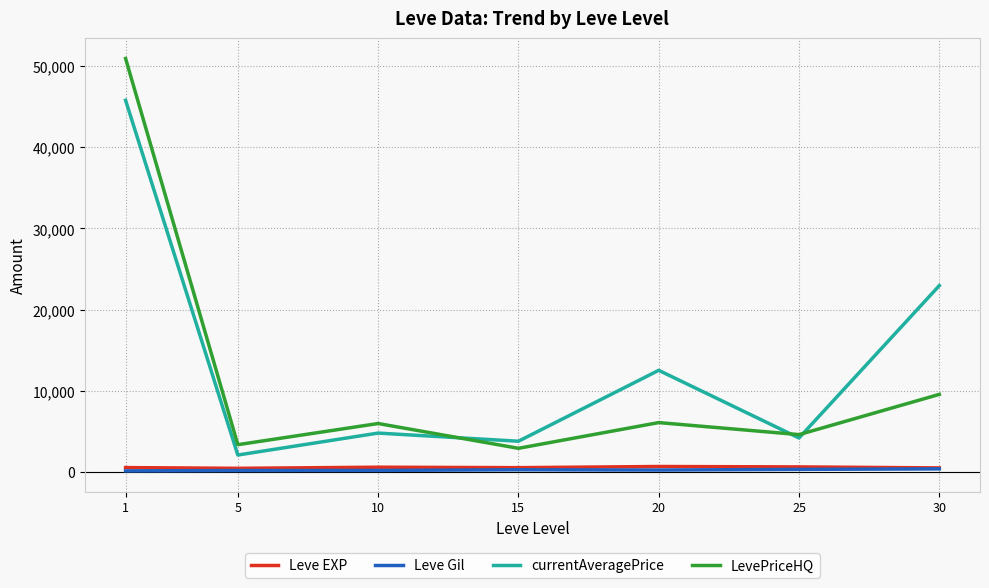

What is the minimum value for Leve EXP?

428.3